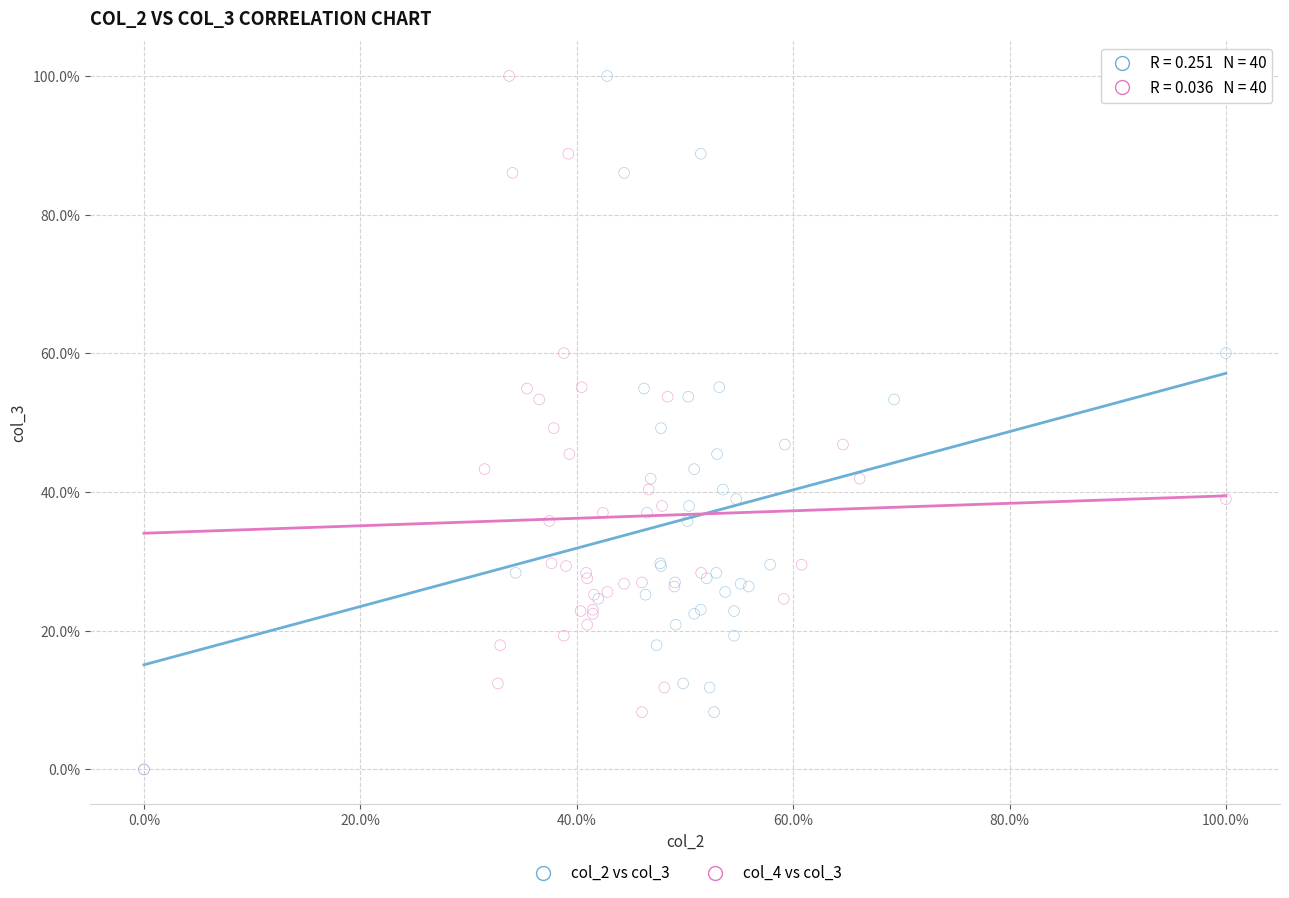

What are all the series names shown in the legend?

col_2 vs col_3, col_4 vs col_3